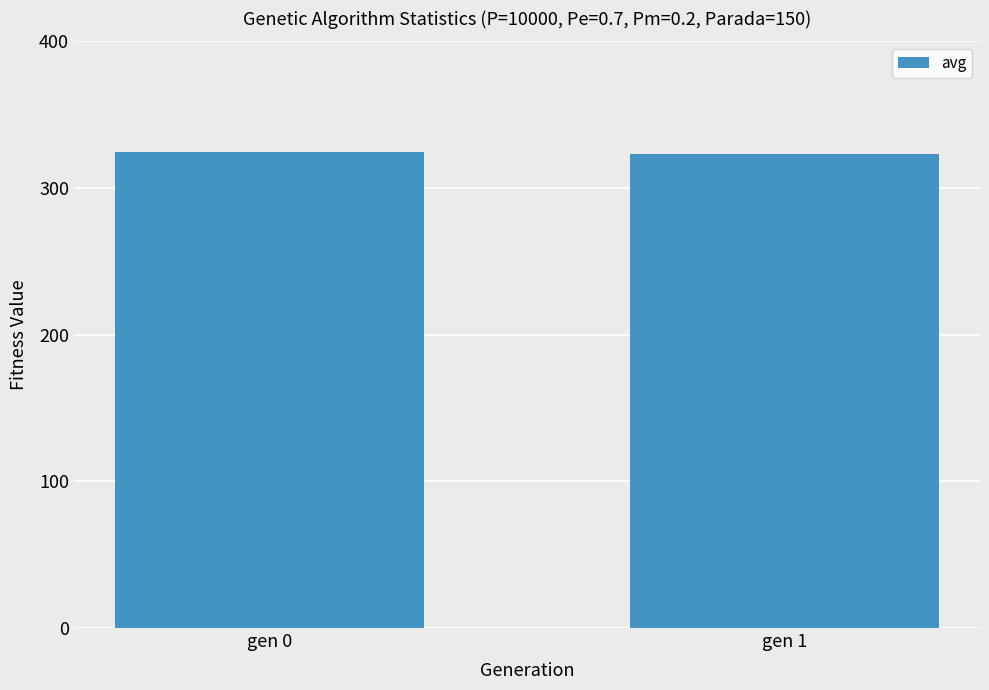

Is it true that the value at gen 1 is 322.9?

True